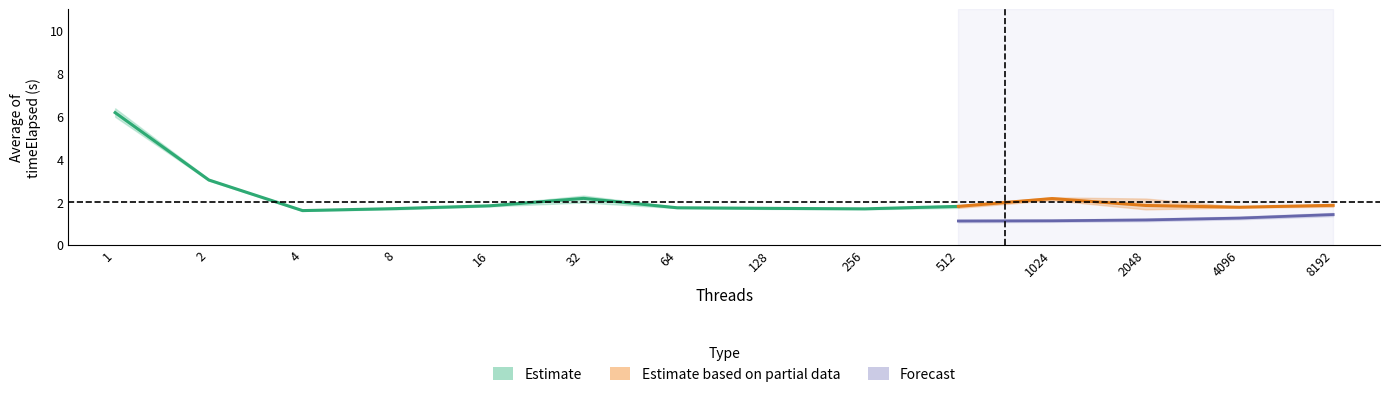

Where is i7-7700_lo nearest to the value 3?

2